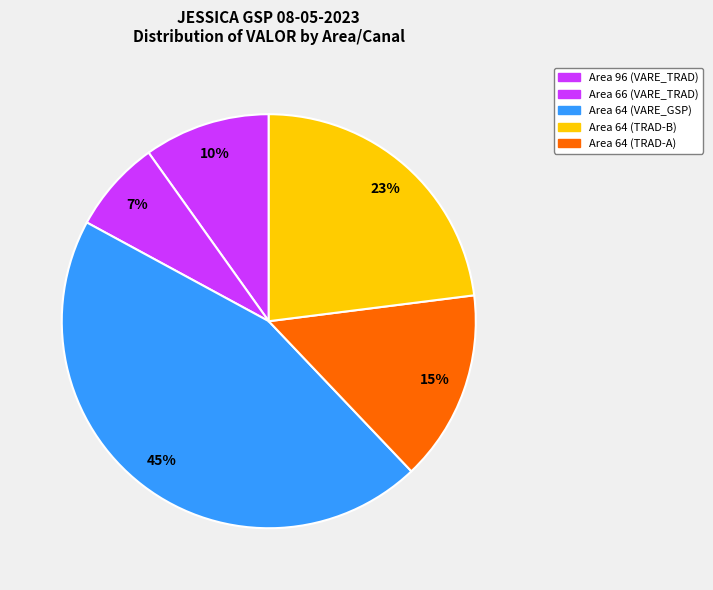

How many segments does this pie chart have?

5